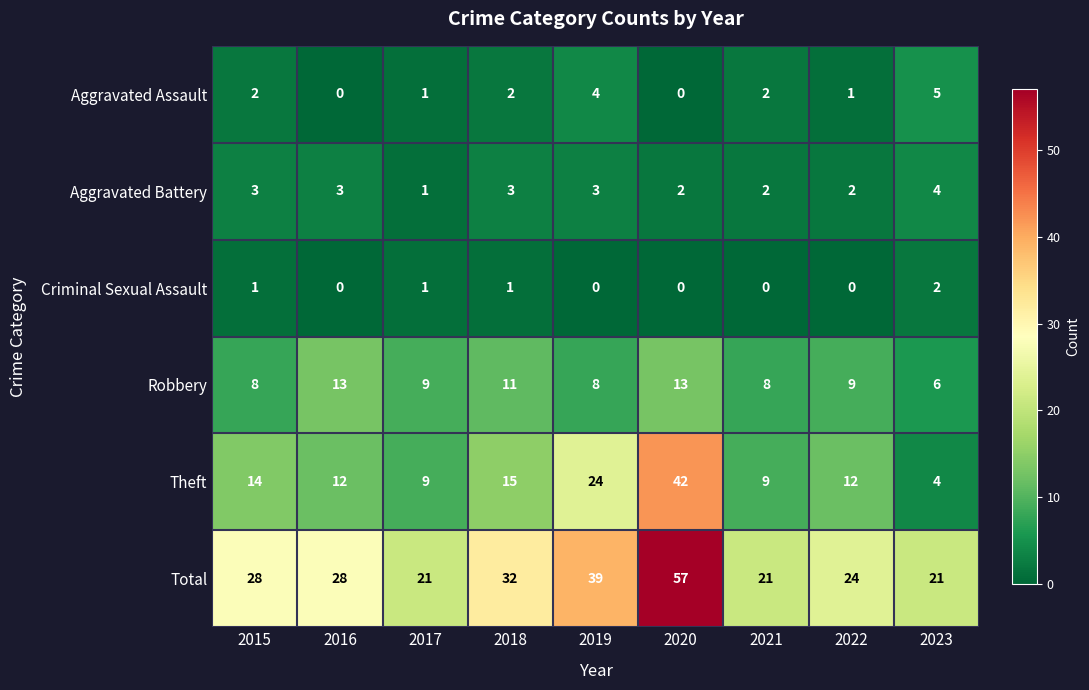

What is the total value across all series at 2021?

42